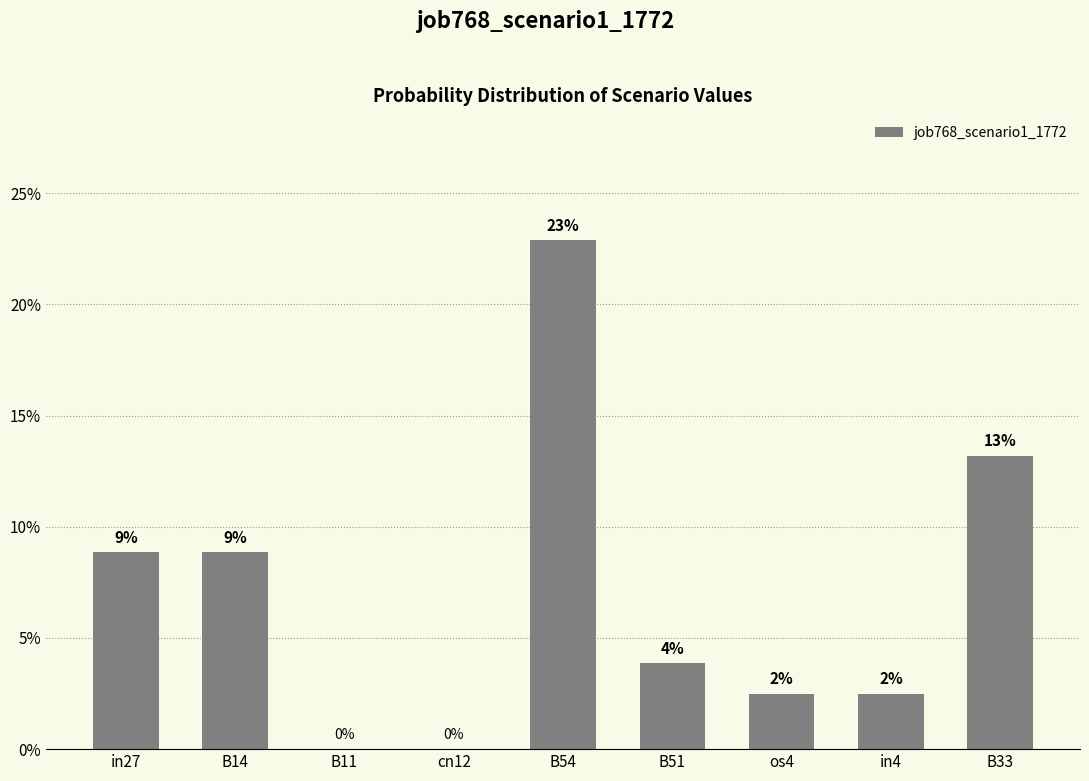

Rank the categories by value from lowest to highest.

B11, cn12, os4, in4, B51, in27, B14, B33, B54